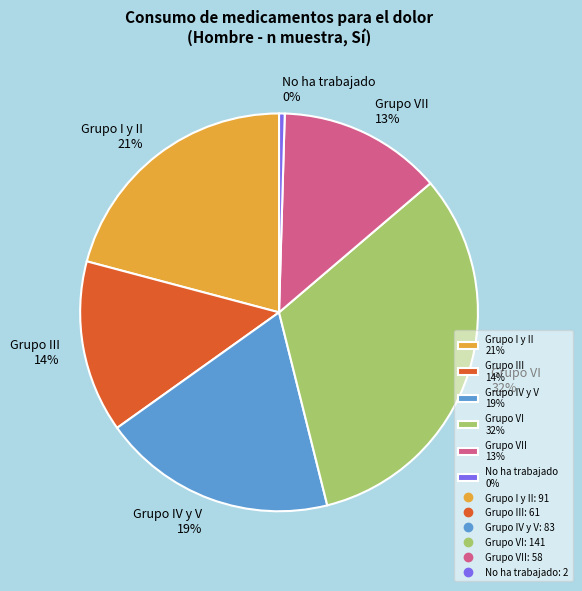

How many slices are in this pie chart?

6